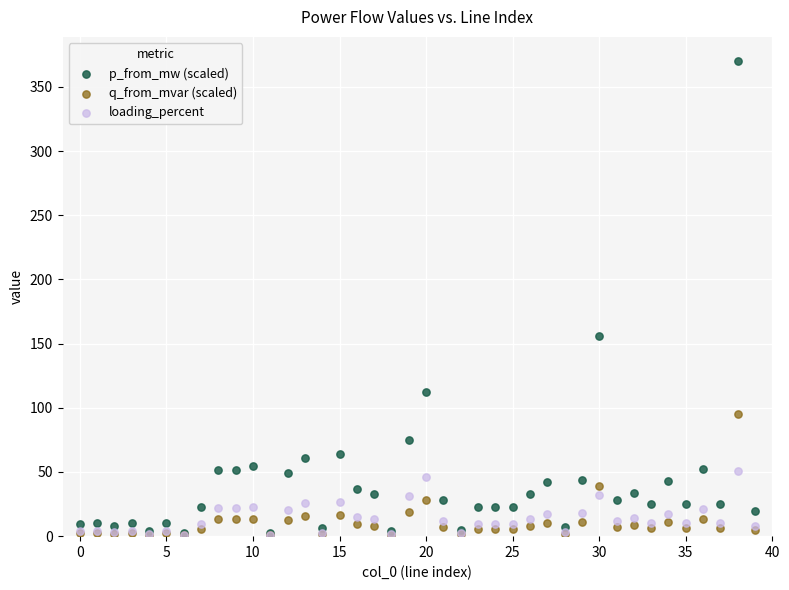

Across all series, what Y value is closest to 185?

155.8